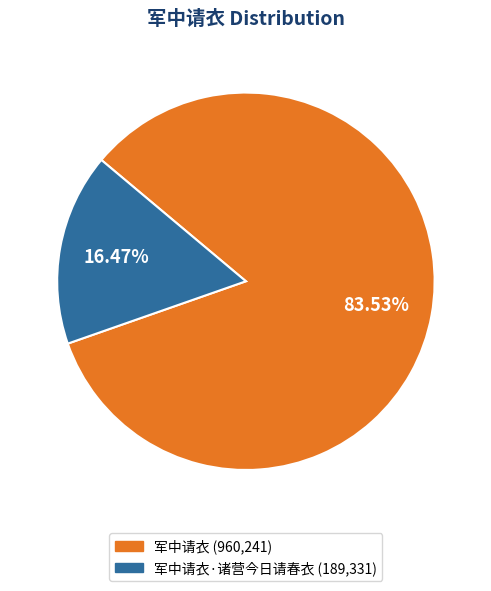

Is there a majority slice in this chart?

Yes